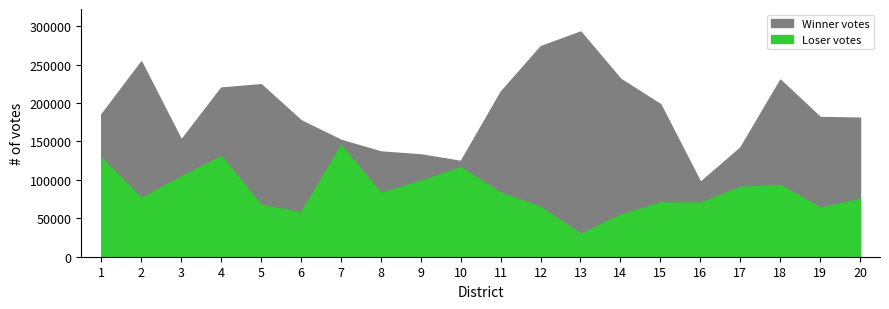

True or false: Loser votes and Winner votes cross at least once.

False